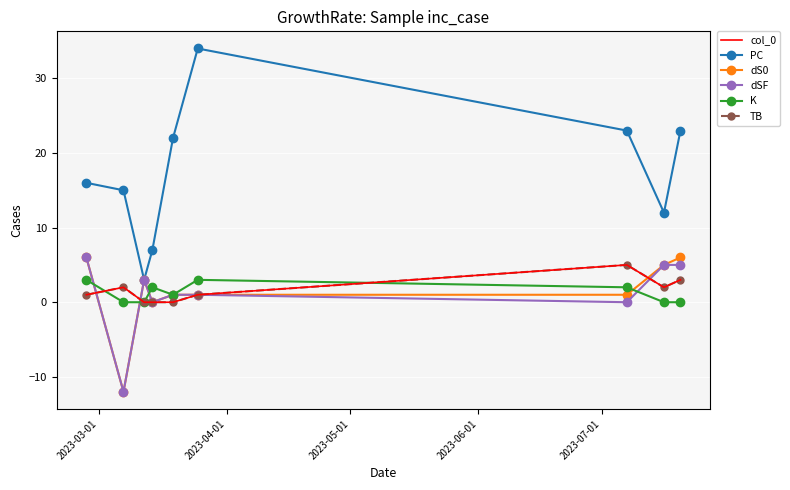

At which label does K reach its peak?

2023-03-01